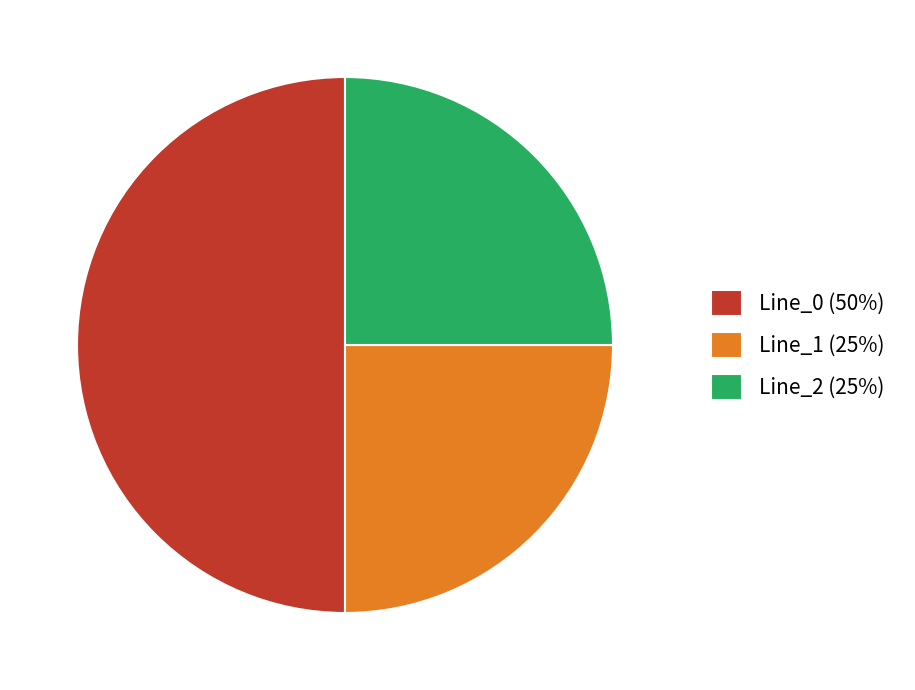

Do Line_1 (25%) and Line_0 (50%) together represent more than half of the pie?

Yes